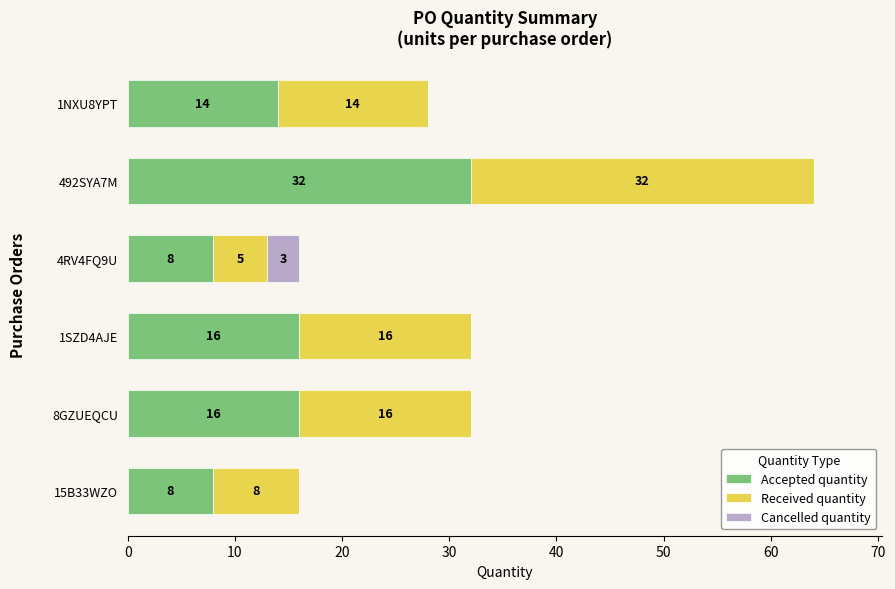

The value of Accepted quantity at 4RV4FQ9U is 8. True or false?

True